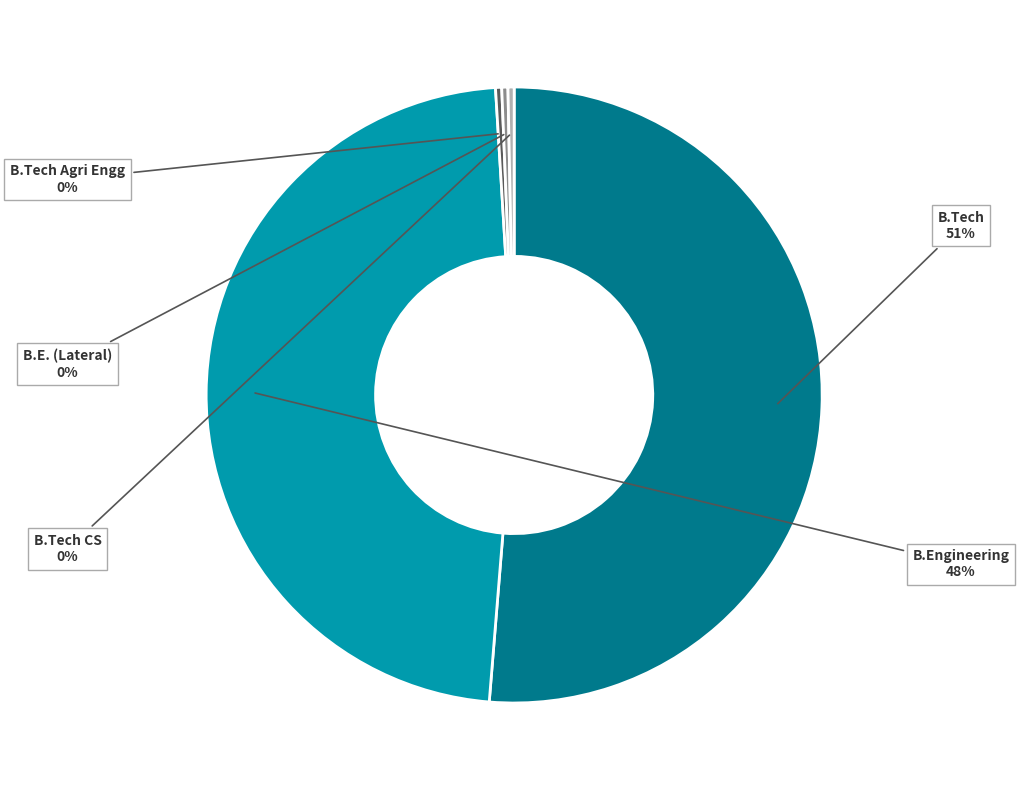

Between B.Engineering and B.Tech CS, which is larger?

B.Engineering